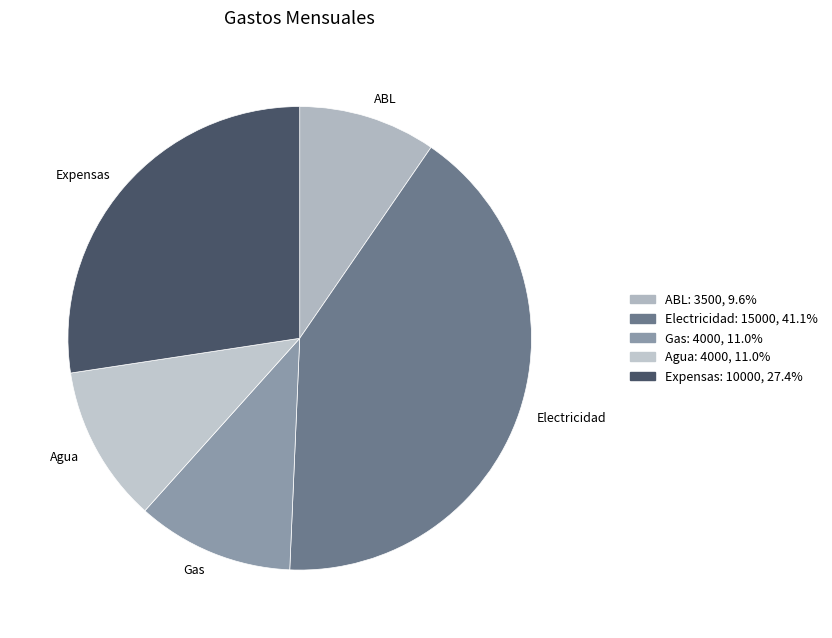

What is the smallest slice in the pie chart?

ABL